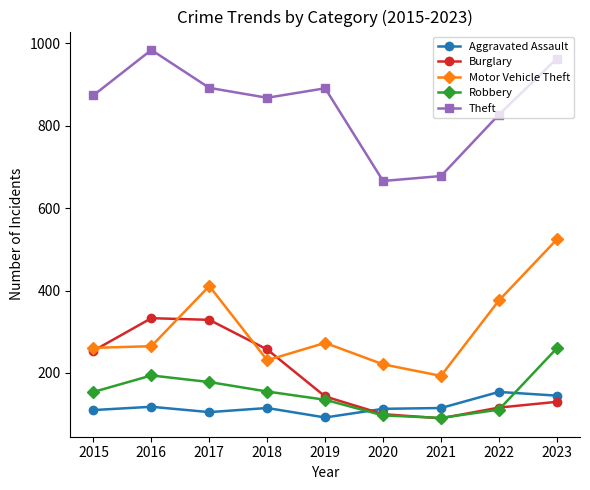

What is the average value of the Burglary series?

195